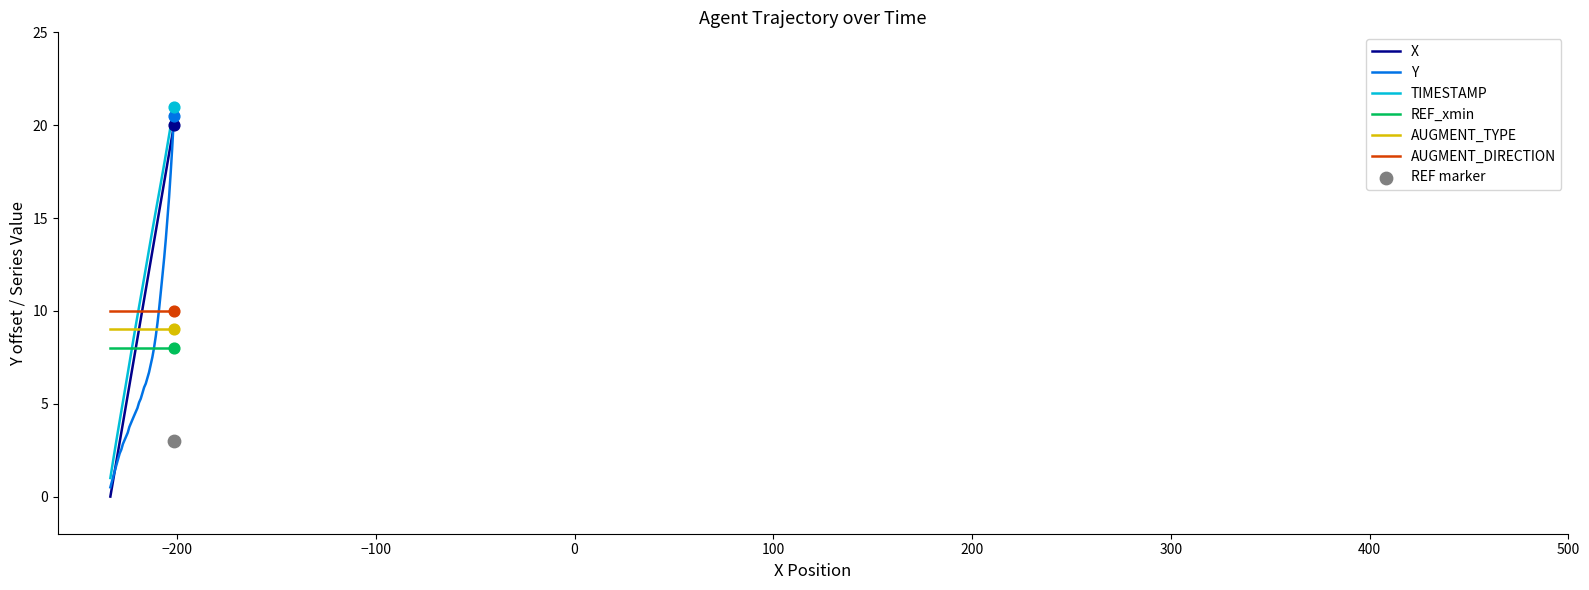

Which series contains the lowest Y value?

X